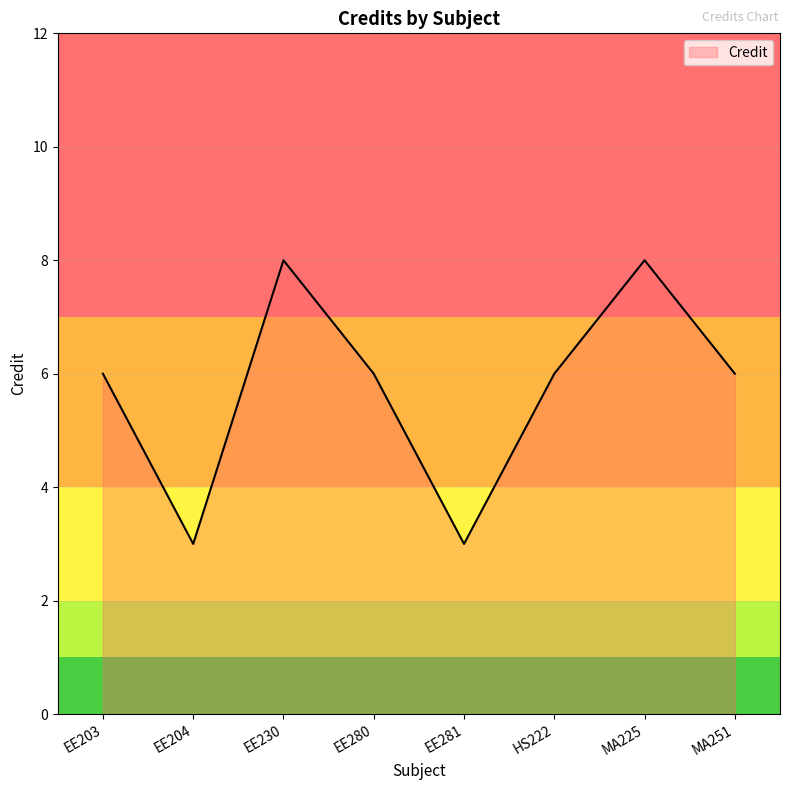

What value does the data have at HS222?

6